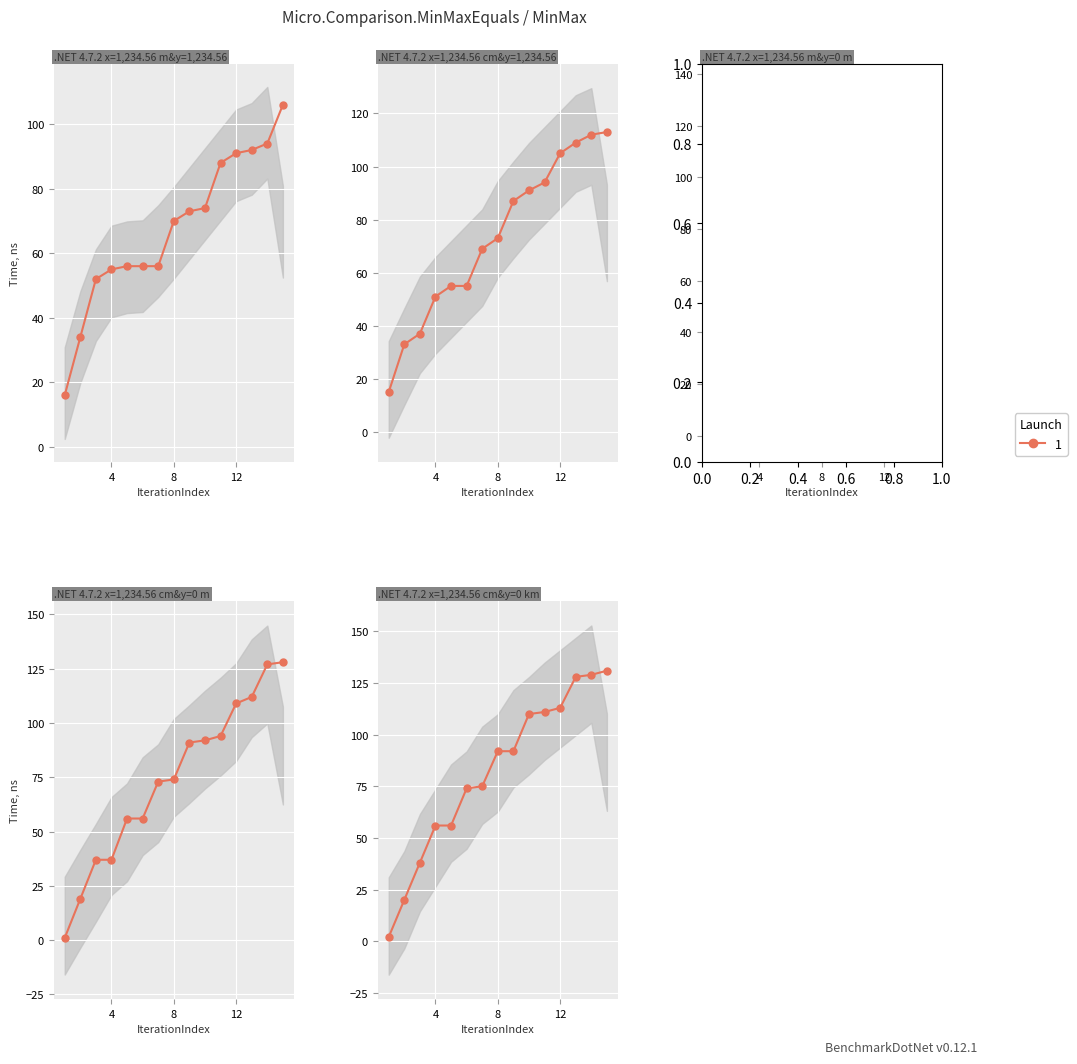

Between 14 and 13, which is larger?

14